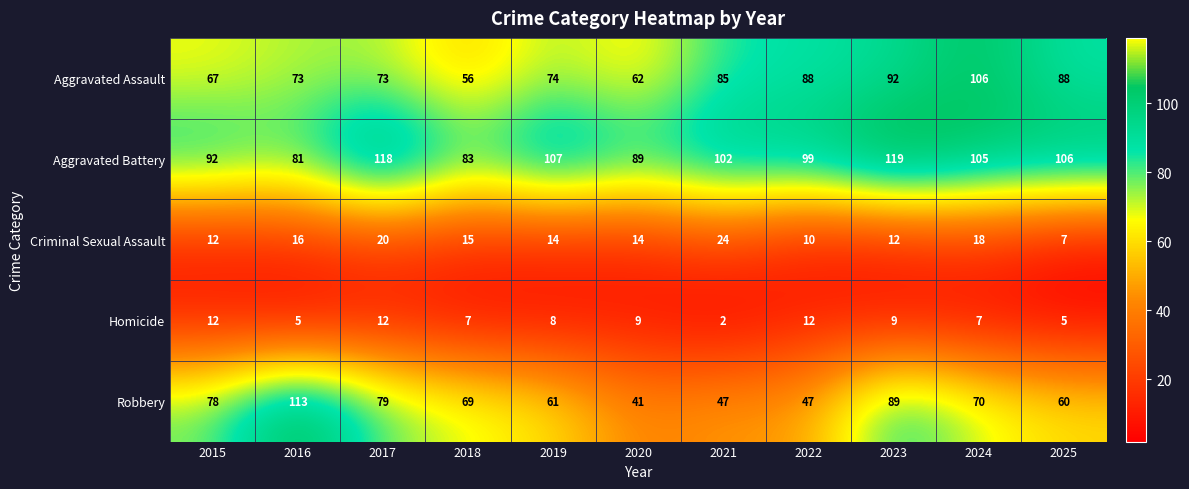

At which category is the sum across all series the highest?

2023